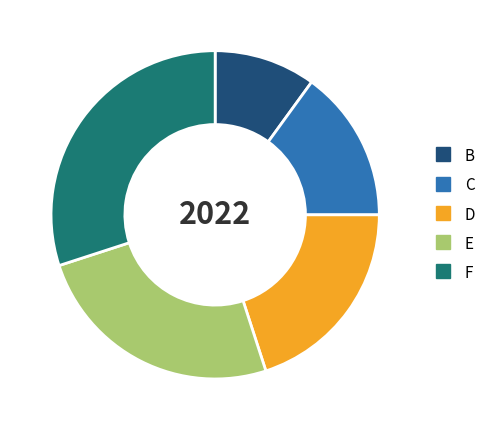

Approximately how many times larger is the value at F compared to D?

1.5